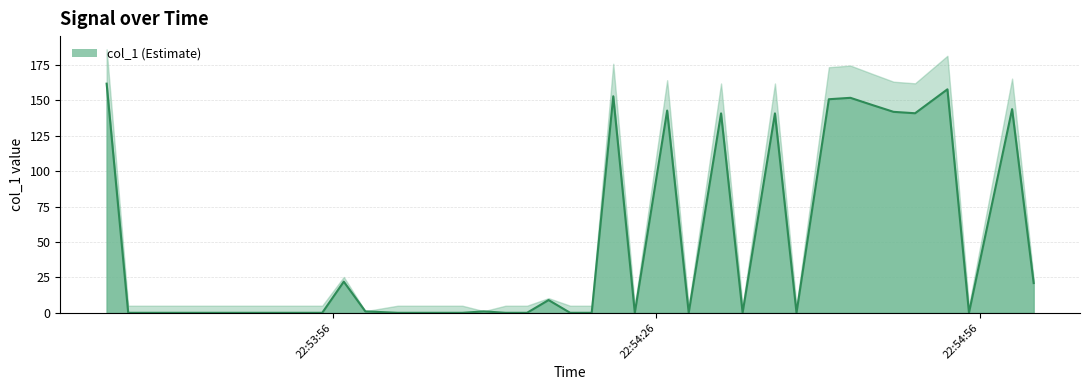

Rank the categories by value from highest to lowest.

2019-06-05 22:53:35, 2019-06-05 22:54:53, 2019-06-05 22:54:22, 2019-06-05 22:54:44, 2019-06-05 22:54:42, 2019-06-05 22:54:46, 2019-06-05 22:54:59, 2019-06-05 22:54:27, 2019-06-05 22:54:48, 2019-06-05 22:54:50, 2019-06-05 22:54:32, 2019-06-05 22:54:37, 2019-06-05 22:53:57, 2019-06-05 22:55:01, 2019-06-05 22:54:16, 2019-06-05 22:53:59, 2019-06-05 22:54:10, 2019-06-05 22:53:37, 2019-06-05 22:53:39, 2019-06-05 22:53:41, 2019-06-05 22:53:43, 2019-06-05 22:53:45, 2019-06-05 22:53:47, 2019-06-05 22:53:49, 2019-06-05 22:53:51, 2019-06-05 22:53:53, 2019-06-05 22:53:55, 2019-06-05 22:54:02, 2019-06-05 22:54:04, 2019-06-05 22:54:06, 2019-06-05 22:54:08, 2019-06-05 22:54:12, 2019-06-05 22:54:14, 2019-06-05 22:54:18, 2019-06-05 22:54:20, 2019-06-05 22:54:24, 2019-06-05 22:54:29, 2019-06-05 22:54:34, 2019-06-05 22:54:39, 2019-06-05 22:54:55